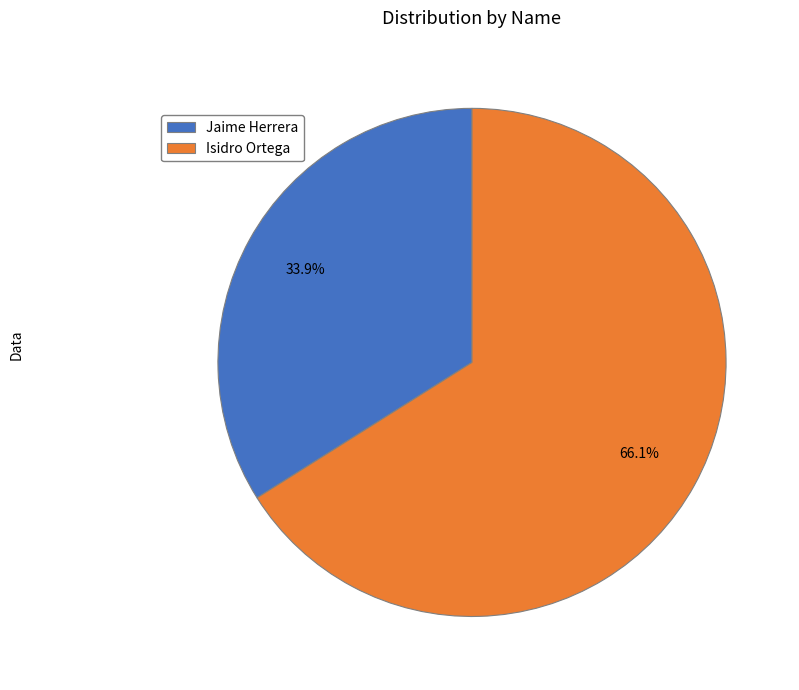

Rank the categories by value from highest to lowest.

Isidro Ortega, Jaime Herrera